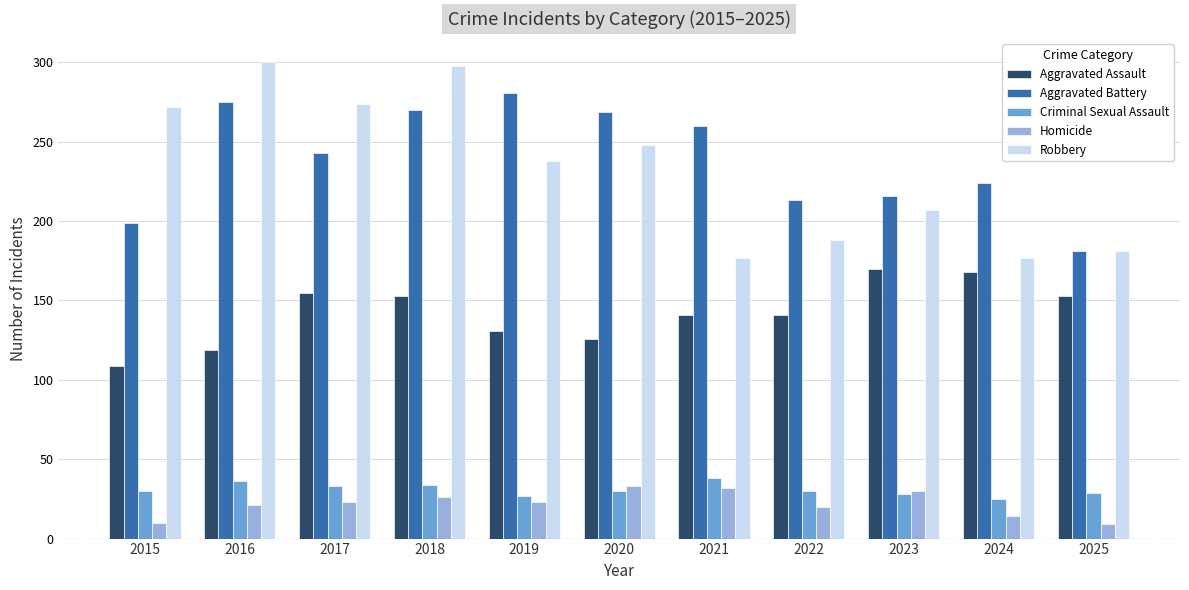

What is the maximum value shown in the chart?

300